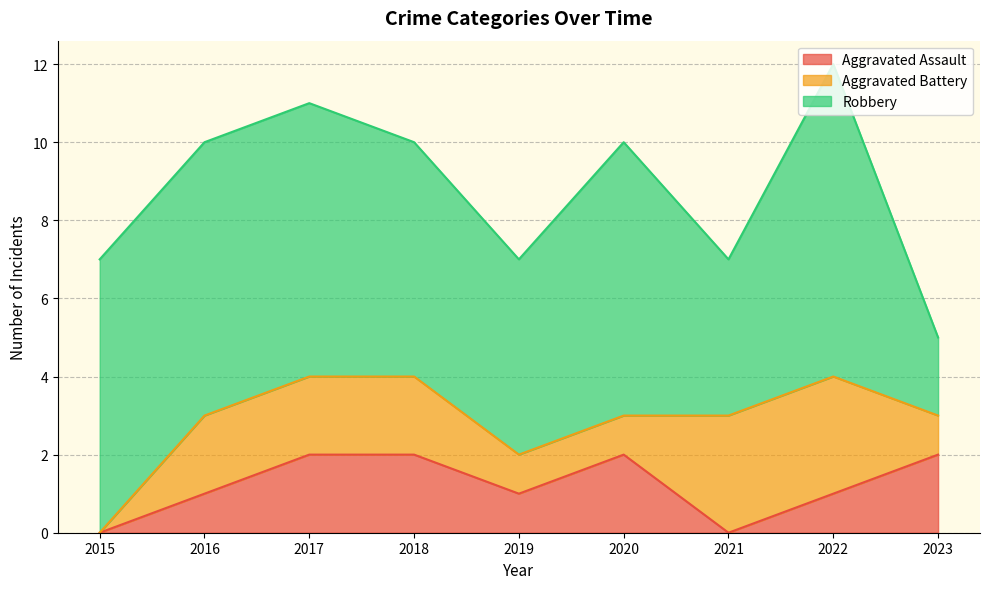

At which category does Robbery reach its first local peak?

2020